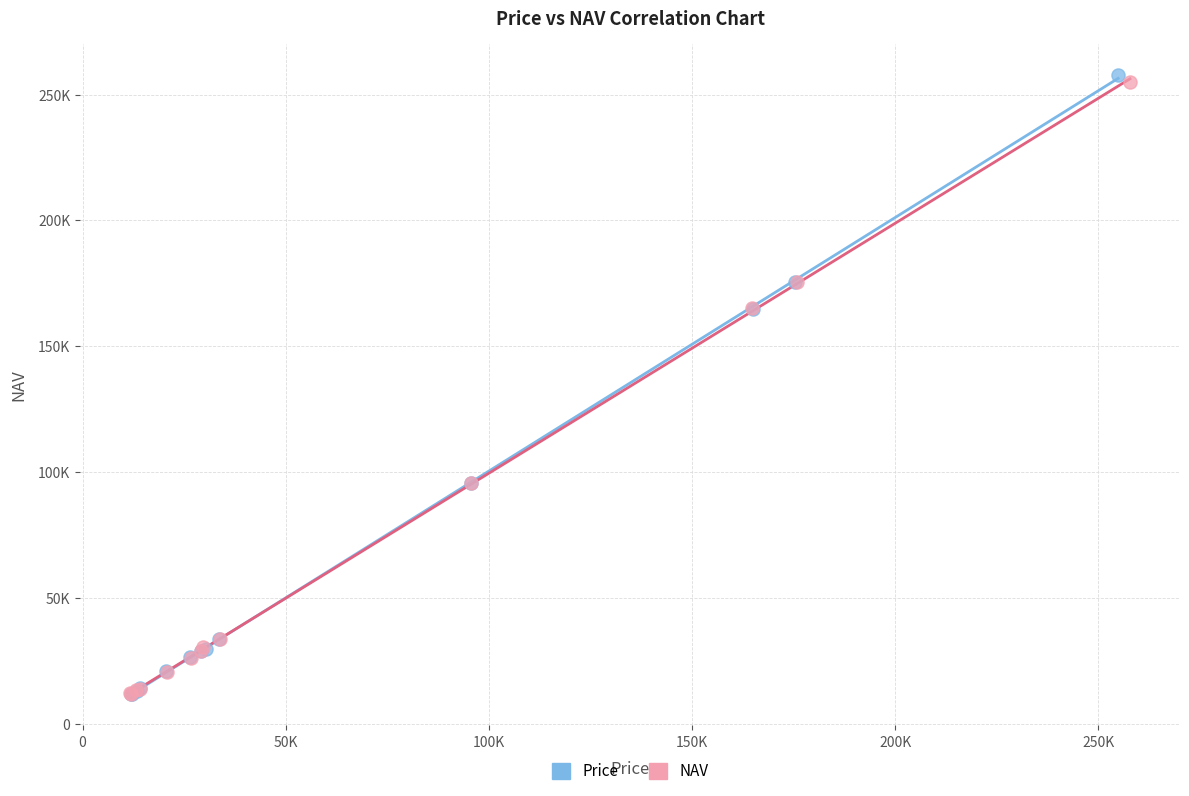

Which series reaches the maximum Y coordinate?

Price